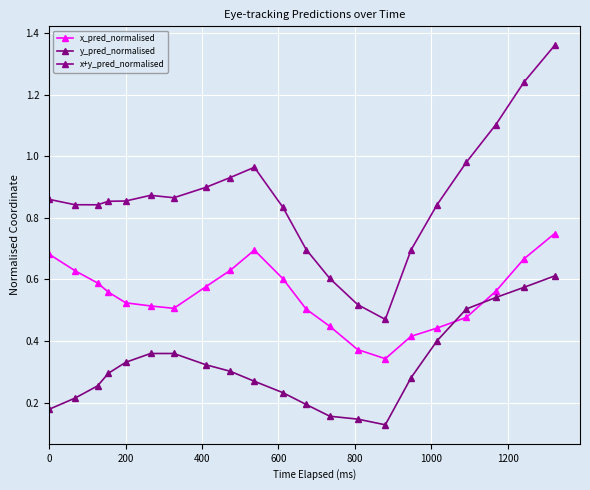

How many data points does each series have?

21